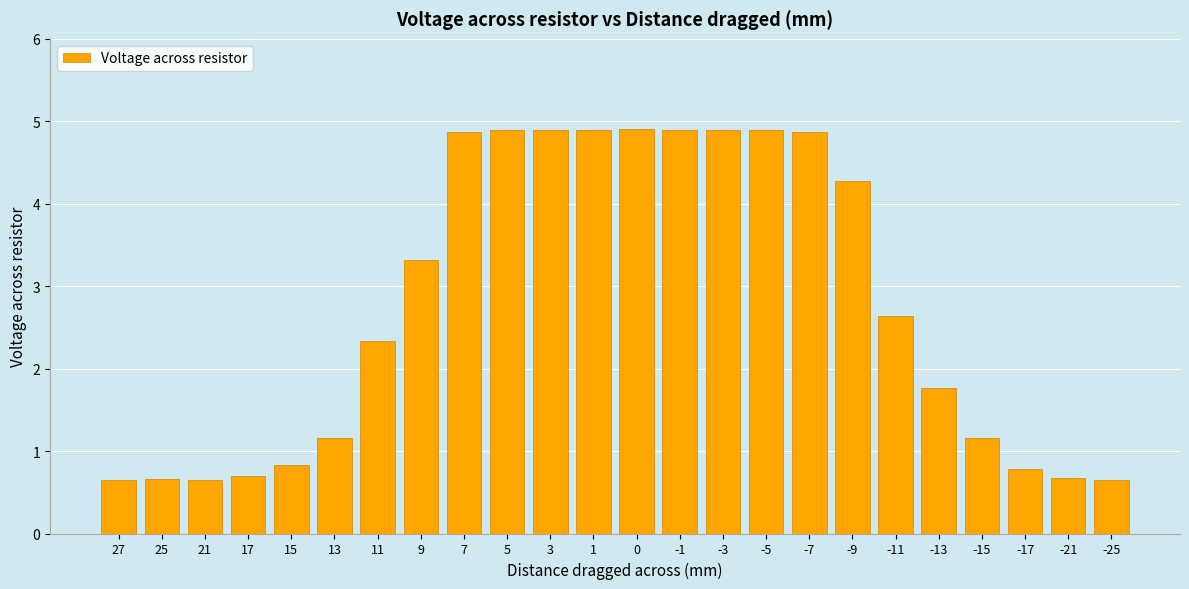

What is the change in value from -5 to -25?

-4.3